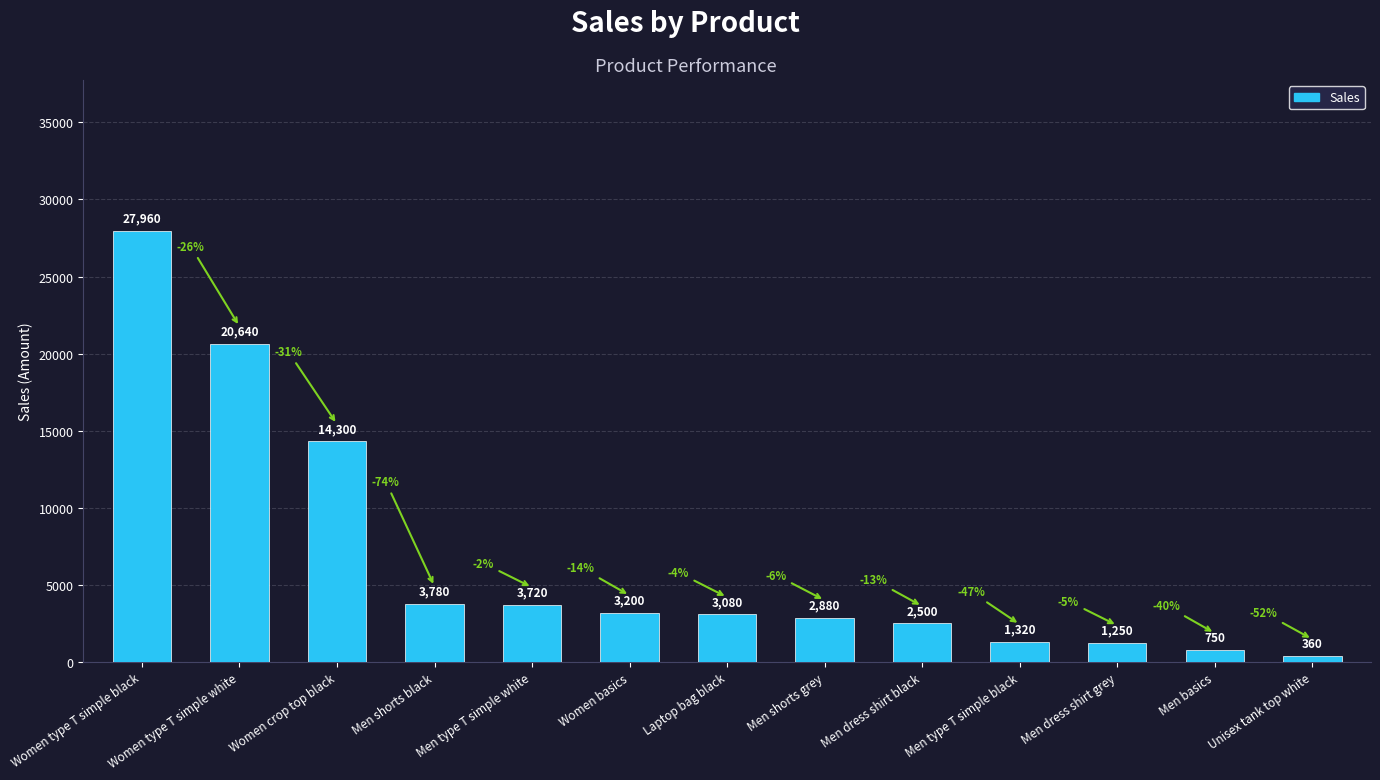

What is the value of the 5th bar from the left?

3720